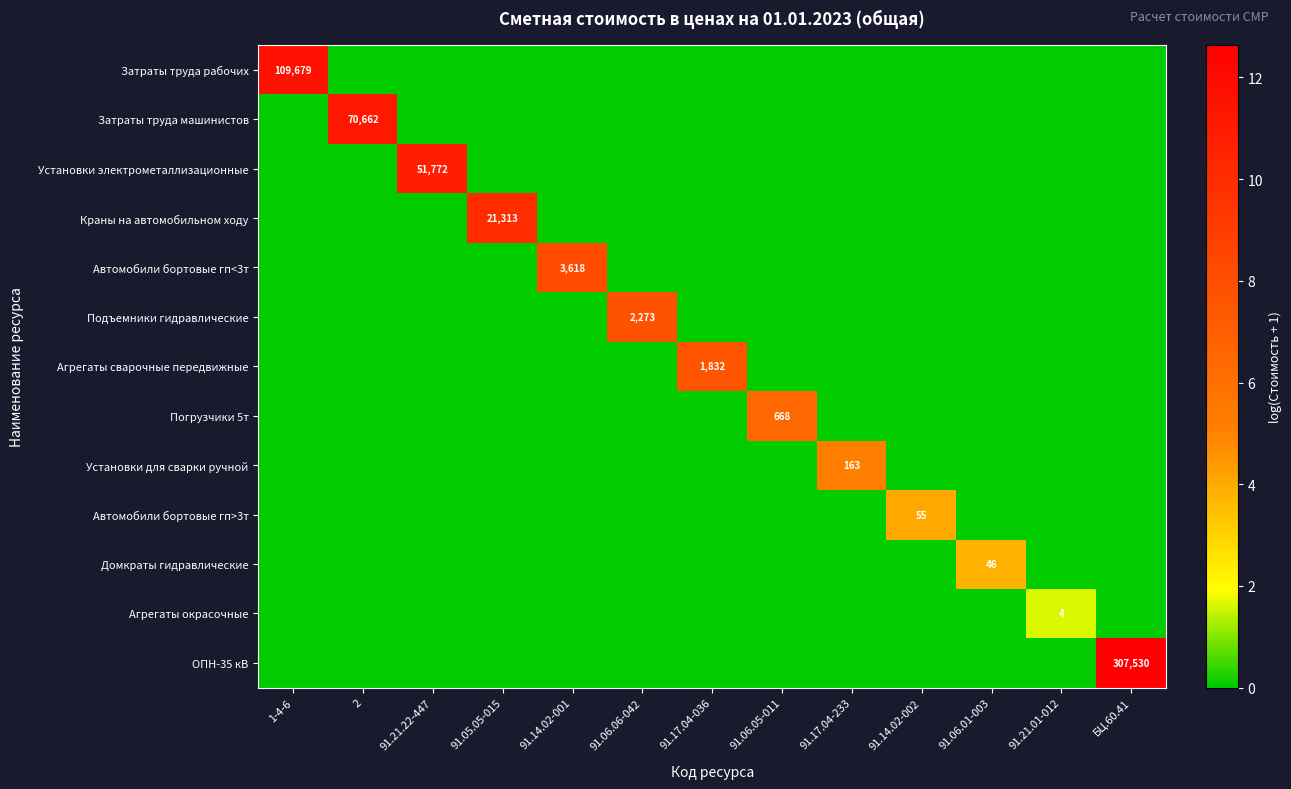

True or false: Агрегаты сварочные передвижные has a value of 1832 at 91.17.04-036.

True